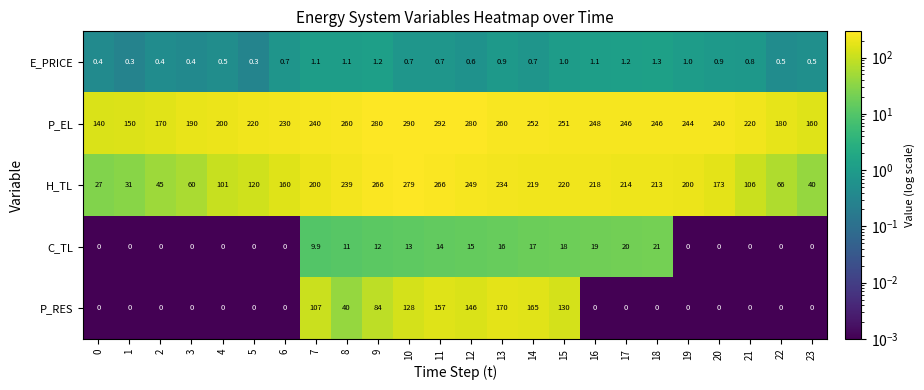

What is the maximum value shown in the chart?

292.0